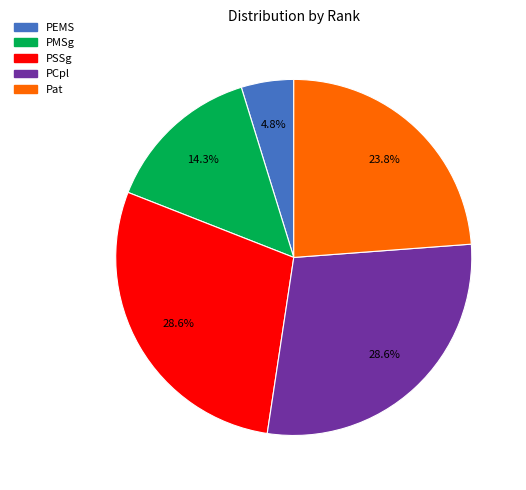

True or false: PCpl accounts for 41% of the total.

False